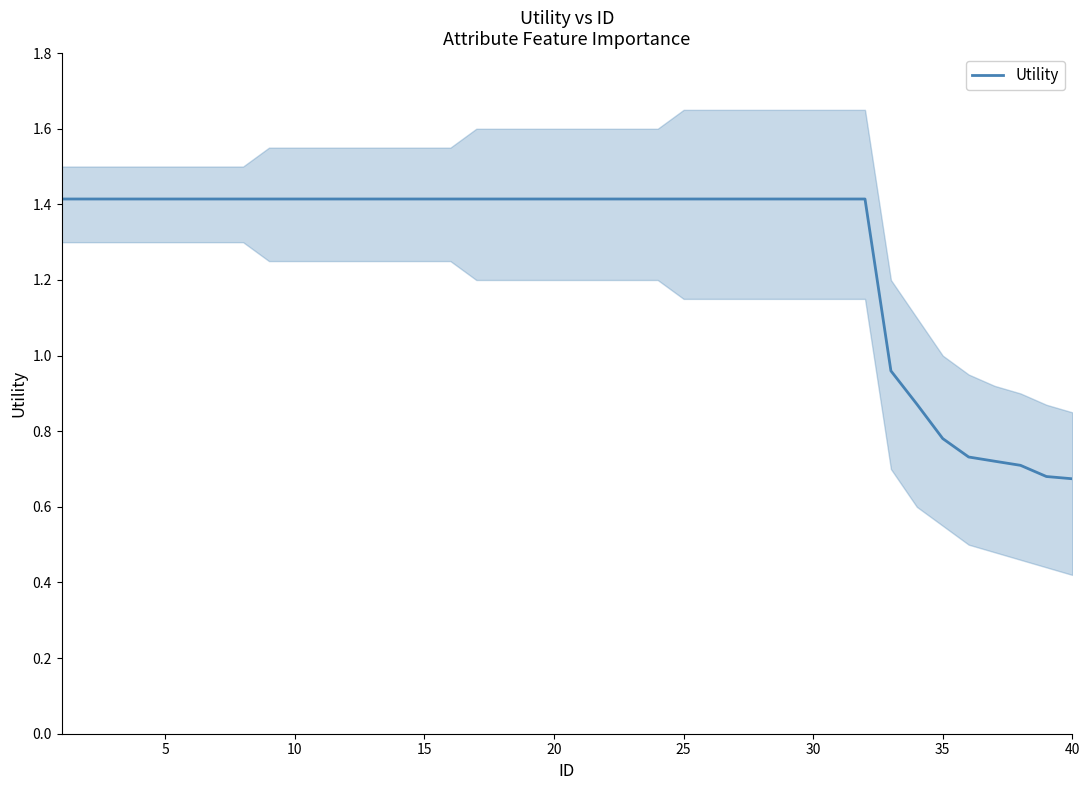

What is the difference between the maximum and minimum values?

0.7